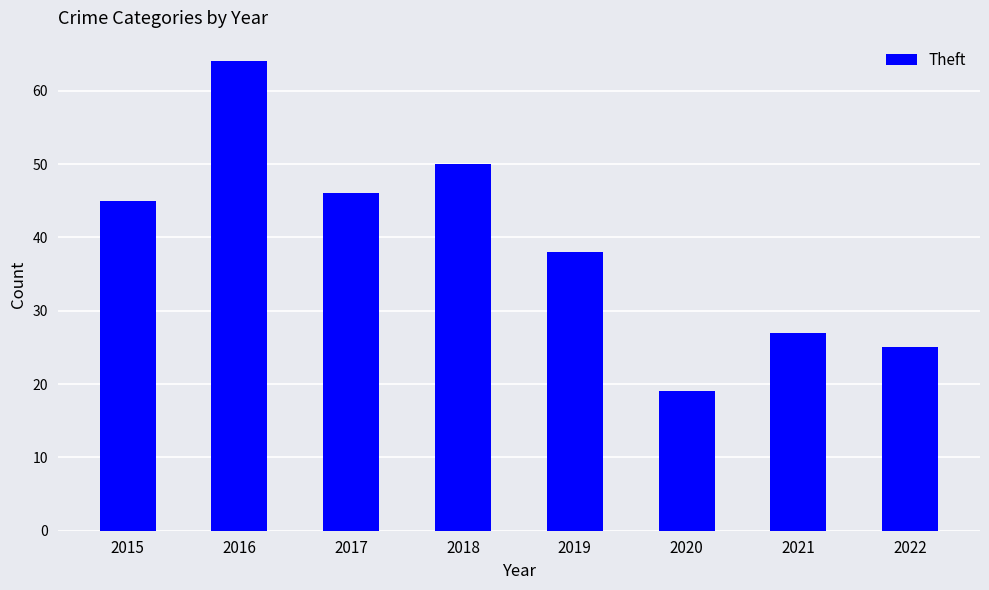

Reading left to right, list all the values displayed in this chart.

2015=45	2016=64	2017=46	2018=50	2019=38	2020=19	2021=27	2022=25